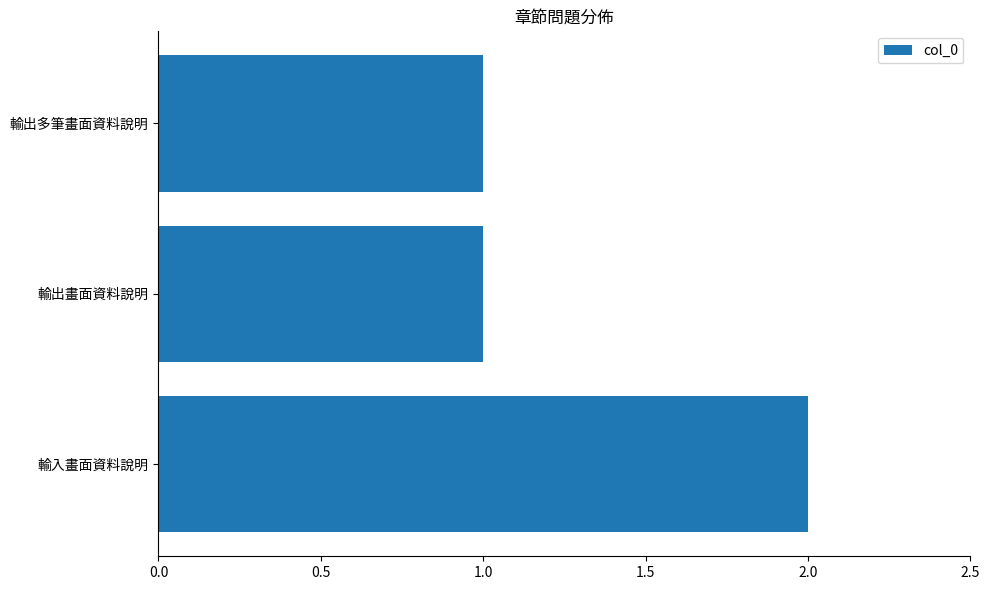

What is the difference between the maximum and minimum values?

1